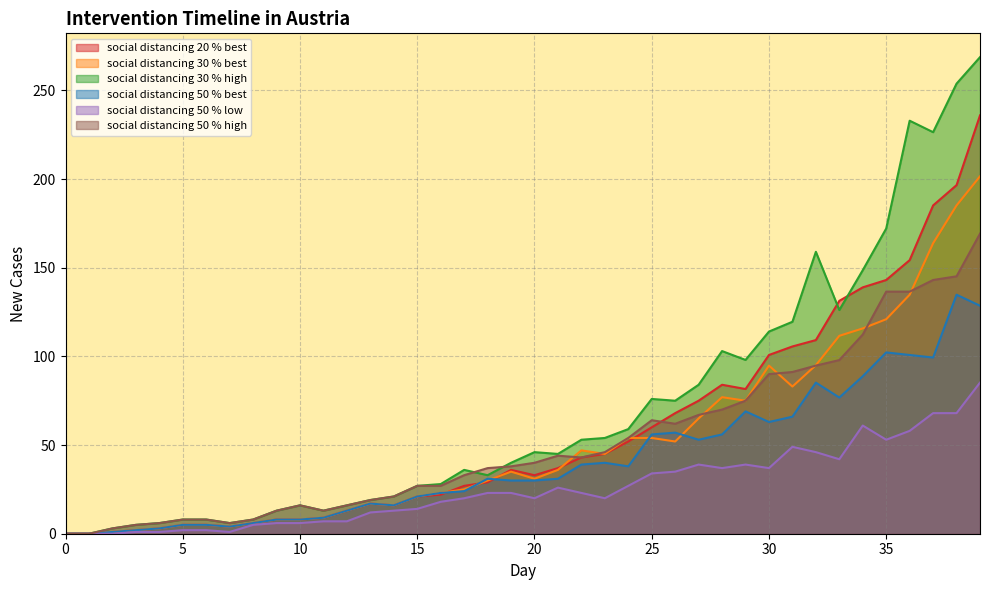

What is the maximum value shown in the chart?

268.7